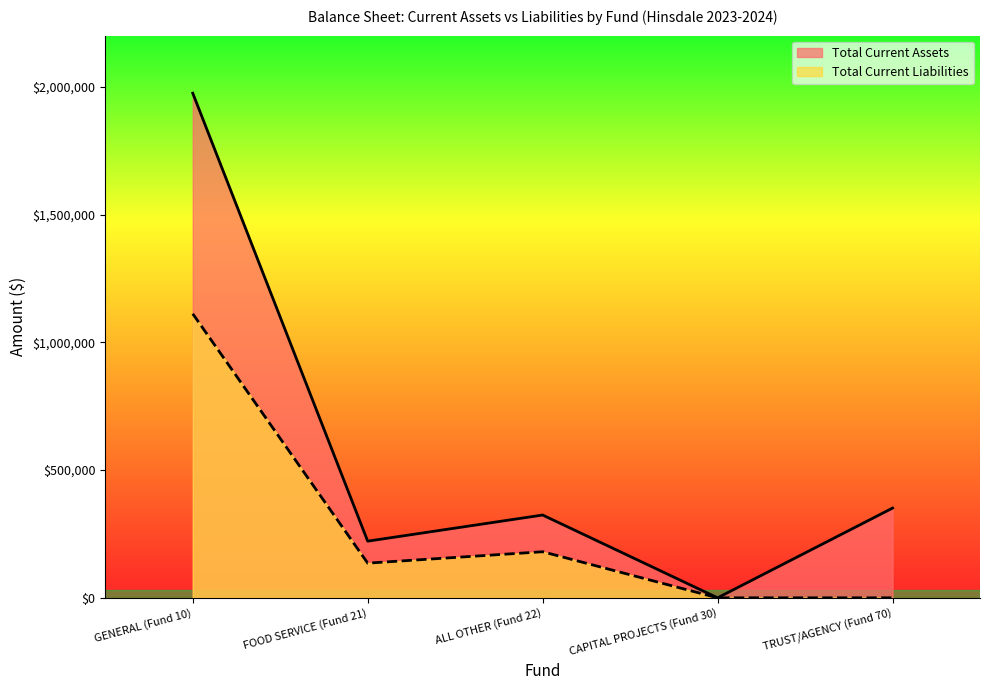

At which category is the sum across all series the highest?

GENERAL (Fund 10)